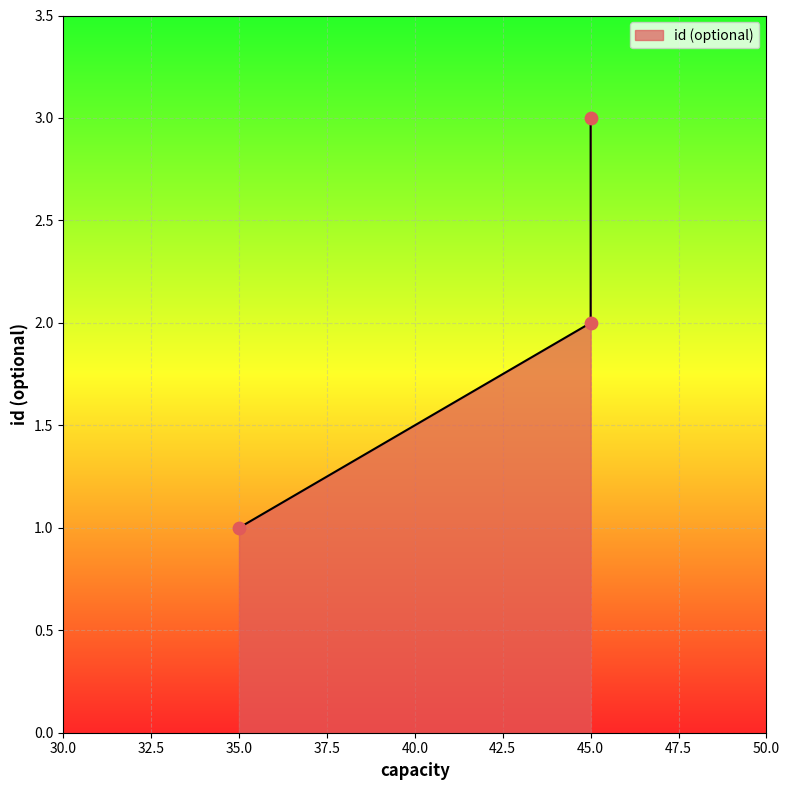

Approximately how many times larger is the value at 45.0 compared to 35.0?

3.0